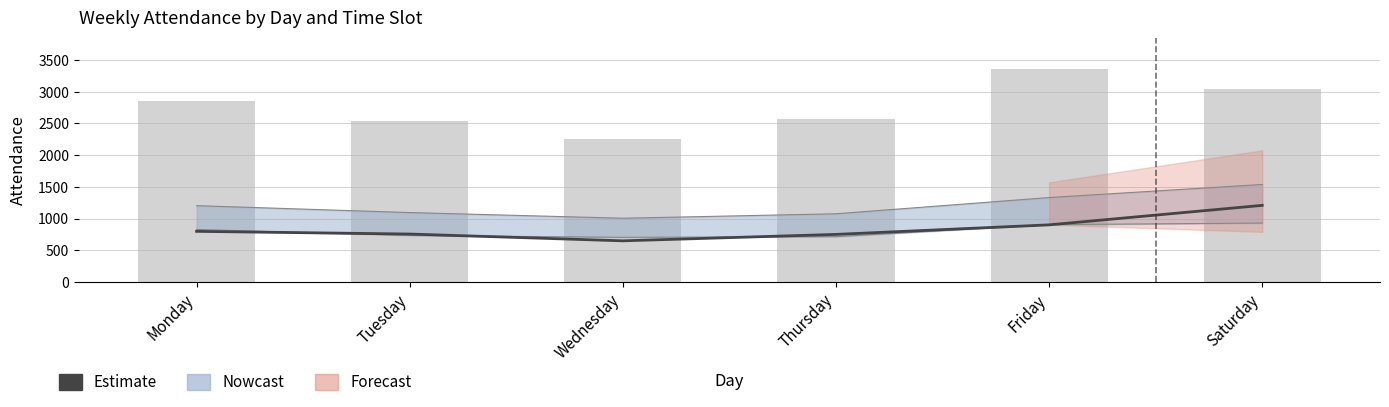

What is the smallest value displayed?

648.5